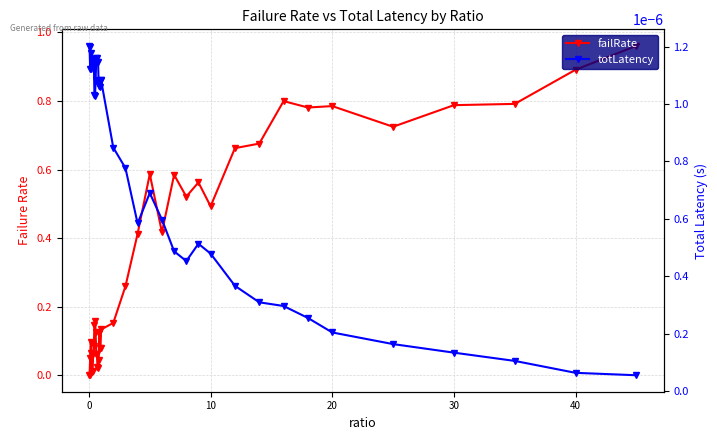

How many positive values does the failRate series have?

39